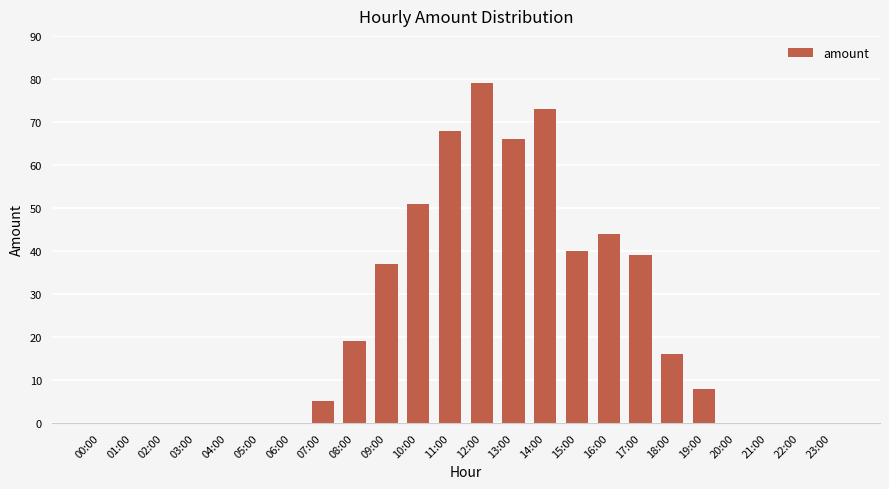

Which label corresponds to the largest value in the chart?

12:00